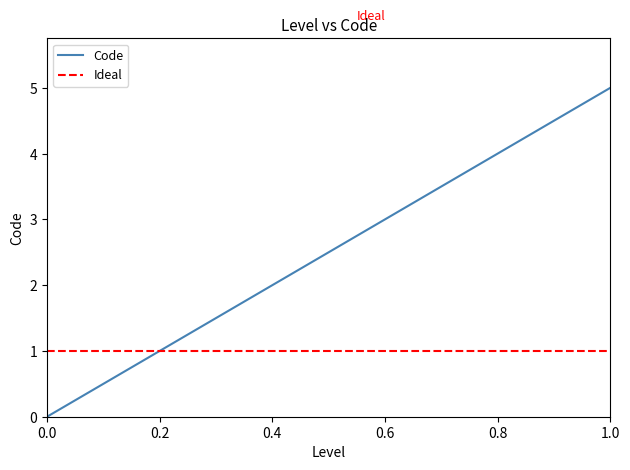

Is it true that Code equals 3 at 0.6?

True